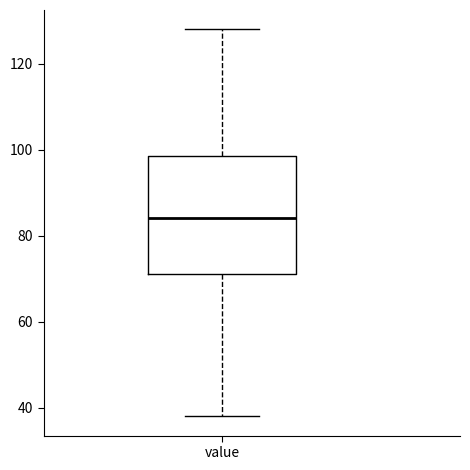

Read this box plot against the y-axis: the position of the median line, the range covered by the box, and the ends of both whiskers. The values are not printed on the chart, so give them approximately, as read against the axis.

median 84, box 72 to 98, whiskers 38 to 128